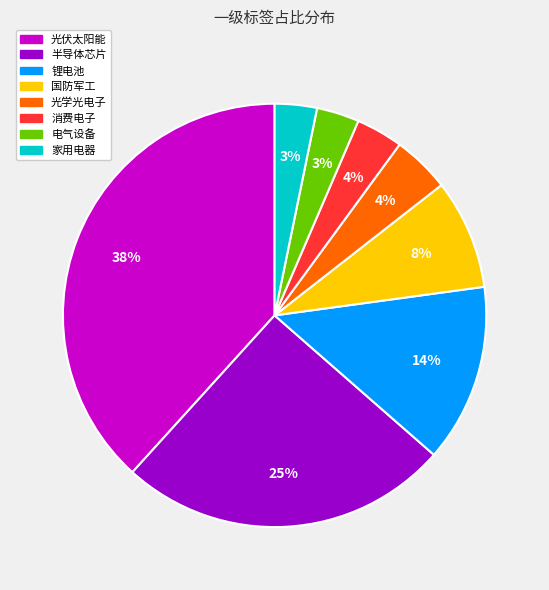

How many slices are in this pie chart?

8